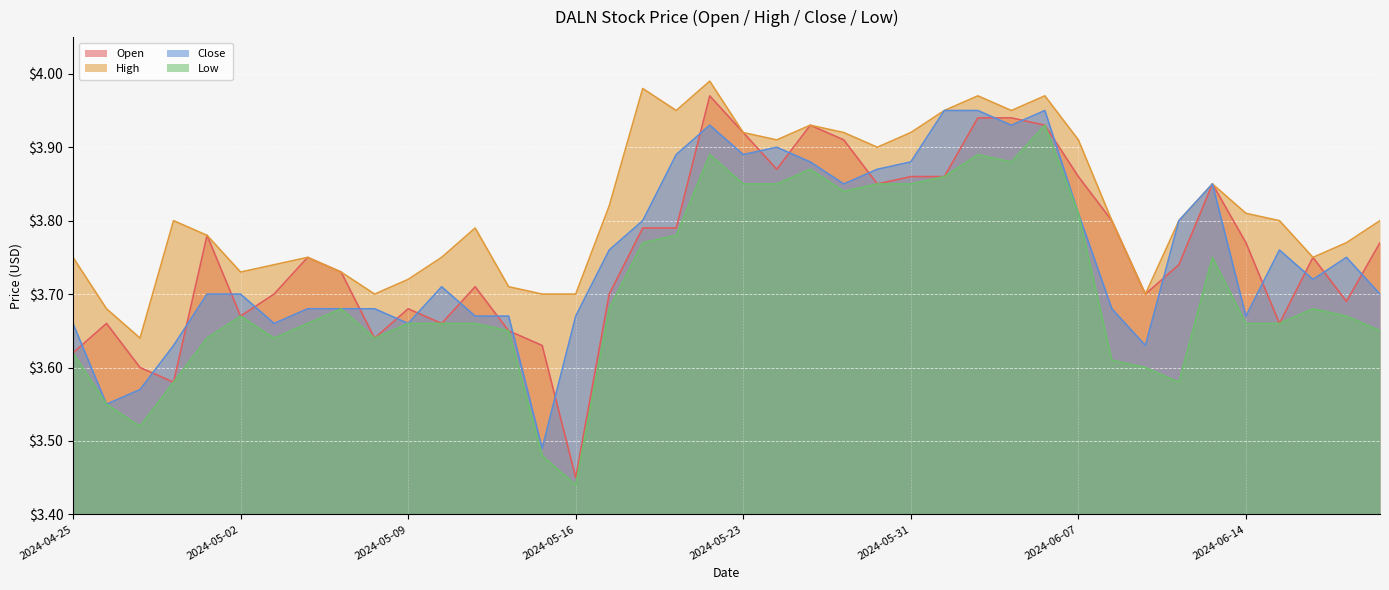

Reading left to right, transcribe all the data shown in this chart.

Open: 3.6	3.7	3.6	3.6	3.8	3.7	3.7	3.8	3.7	3.6	3.7	3.7	3.7	3.6	3.6	3.5	3.7	3.8	3.8	4.0	3.9	3.9	3.9	3.9	3.9	3.9	3.9	3.9	3.9	3.9	3.9	3.8	3.7	3.7	3.9	3.8	3.7	3.8	3.7	3.8
High: 3.8	3.7	3.6	3.8	3.8	3.7	3.7	3.8	3.7	3.7	3.7	3.8	3.8	3.7	3.7	3.7	3.8	4.0	4.0	4.0	3.9	3.9	3.9	3.9	3.9	3.9	4.0	4.0	4.0	4.0	3.9	3.8	3.7	3.8	3.9	3.8	3.8	3.8	3.8	3.8
Close: 3.7	3.5	3.6	3.6	3.7	3.7	3.7	3.7	3.7	3.7	3.7	3.7	3.7	3.7	3.5	3.7	3.8	3.8	3.9	3.9	3.9	3.9	3.9	3.9	3.9	3.9	4.0	4.0	3.9	4.0	3.8	3.7	3.6	3.8	3.9	3.7	3.8	3.7	3.8	3.7
Low: 3.6	3.5	3.5	3.6	3.6	3.7	3.6	3.7	3.7	3.6	3.7	3.7	3.7	3.6	3.5	3.4	3.7	3.8	3.8	3.9	3.9	3.9	3.9	3.8	3.9	3.9	3.9	3.9	3.9	3.9	3.8	3.6	3.6	3.6	3.8	3.7	3.7	3.7	3.7	3.6